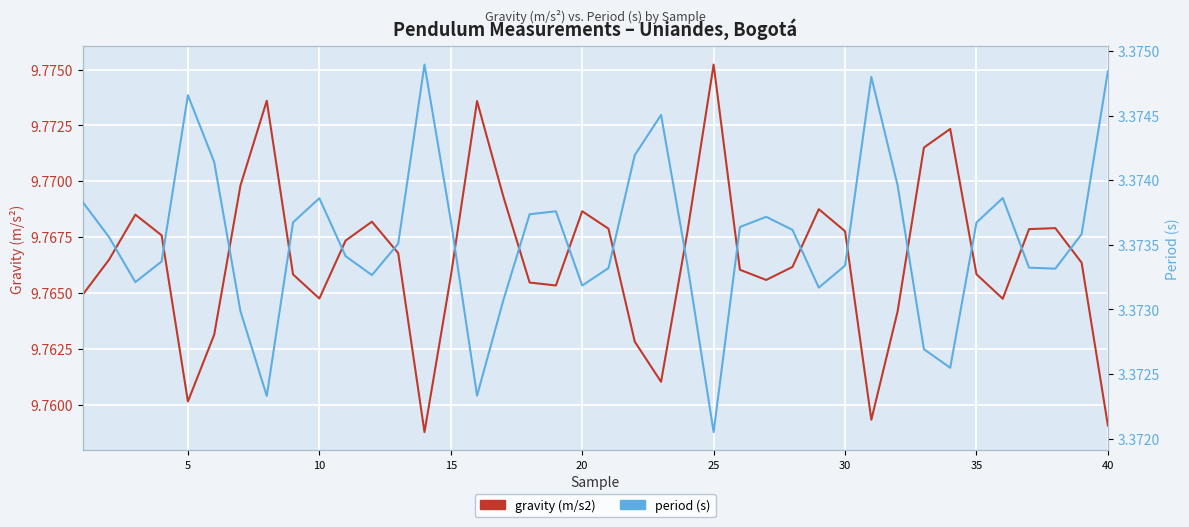

How many series are shown in this chart?

2